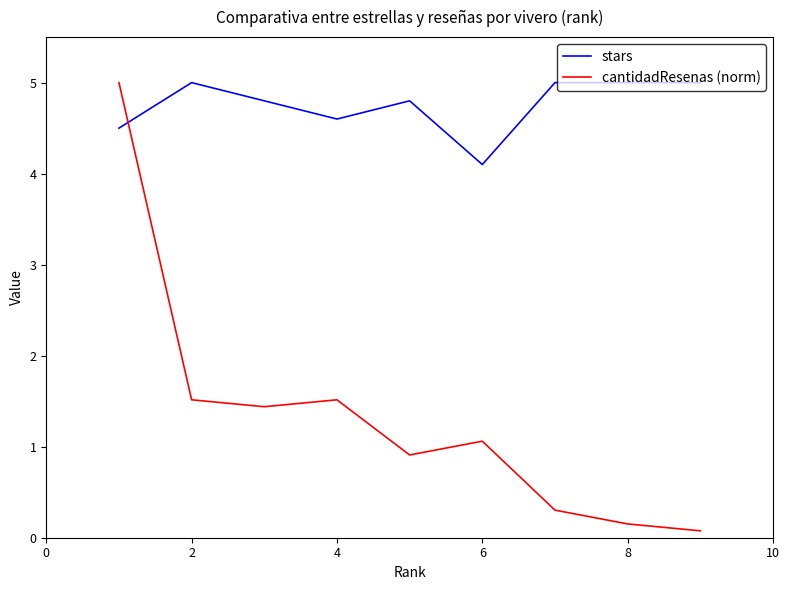

Reading right to left, transcribe all the data shown in this chart.

stars: 5.0	5.0	5.0	4.1	4.8	4.6	4.8	5.0	4.5
cantidadResenas (norm): 0.1	0.2	0.3	1.1	0.9	1.5	1.4	1.5	5.0